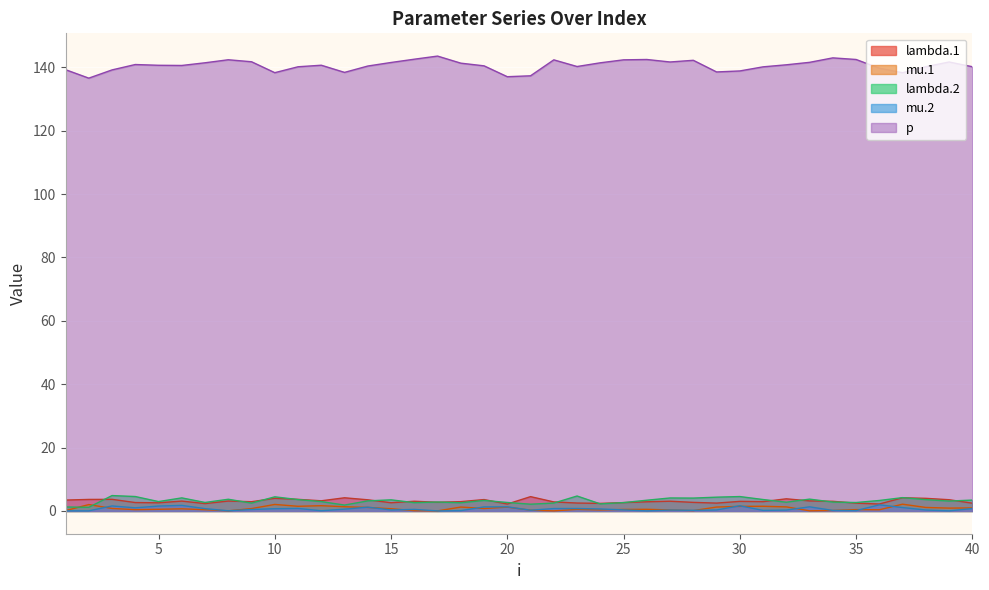

True or false: p has a value of 239.3 at 3.

False